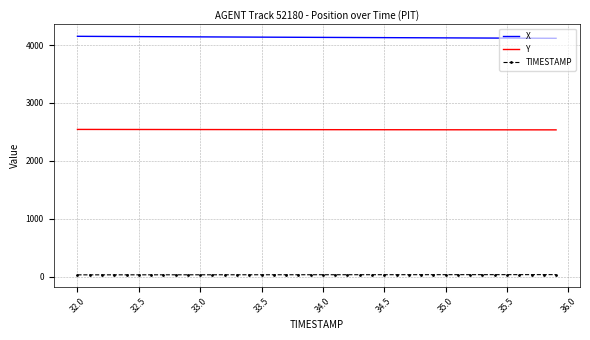

What is the sum of all X values?

165295.1